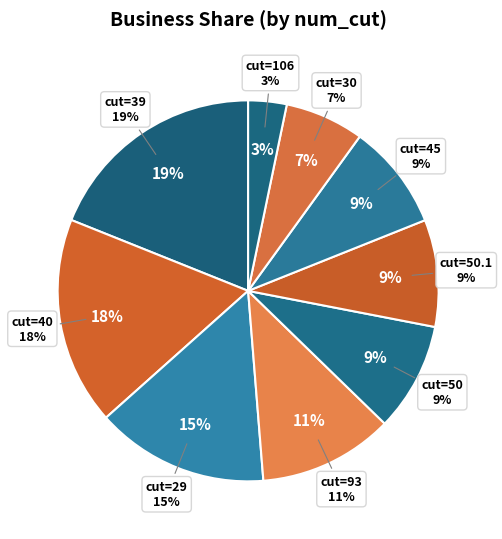

What is the ratio of the value at 50 to the value at 106?

2.8